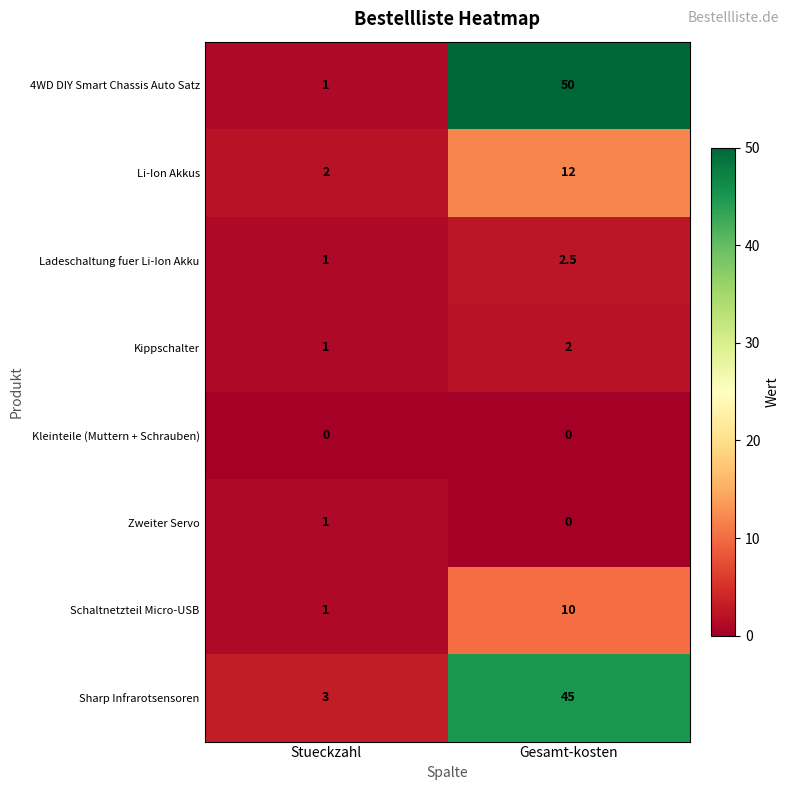

How many categories are shown in the chart?

2